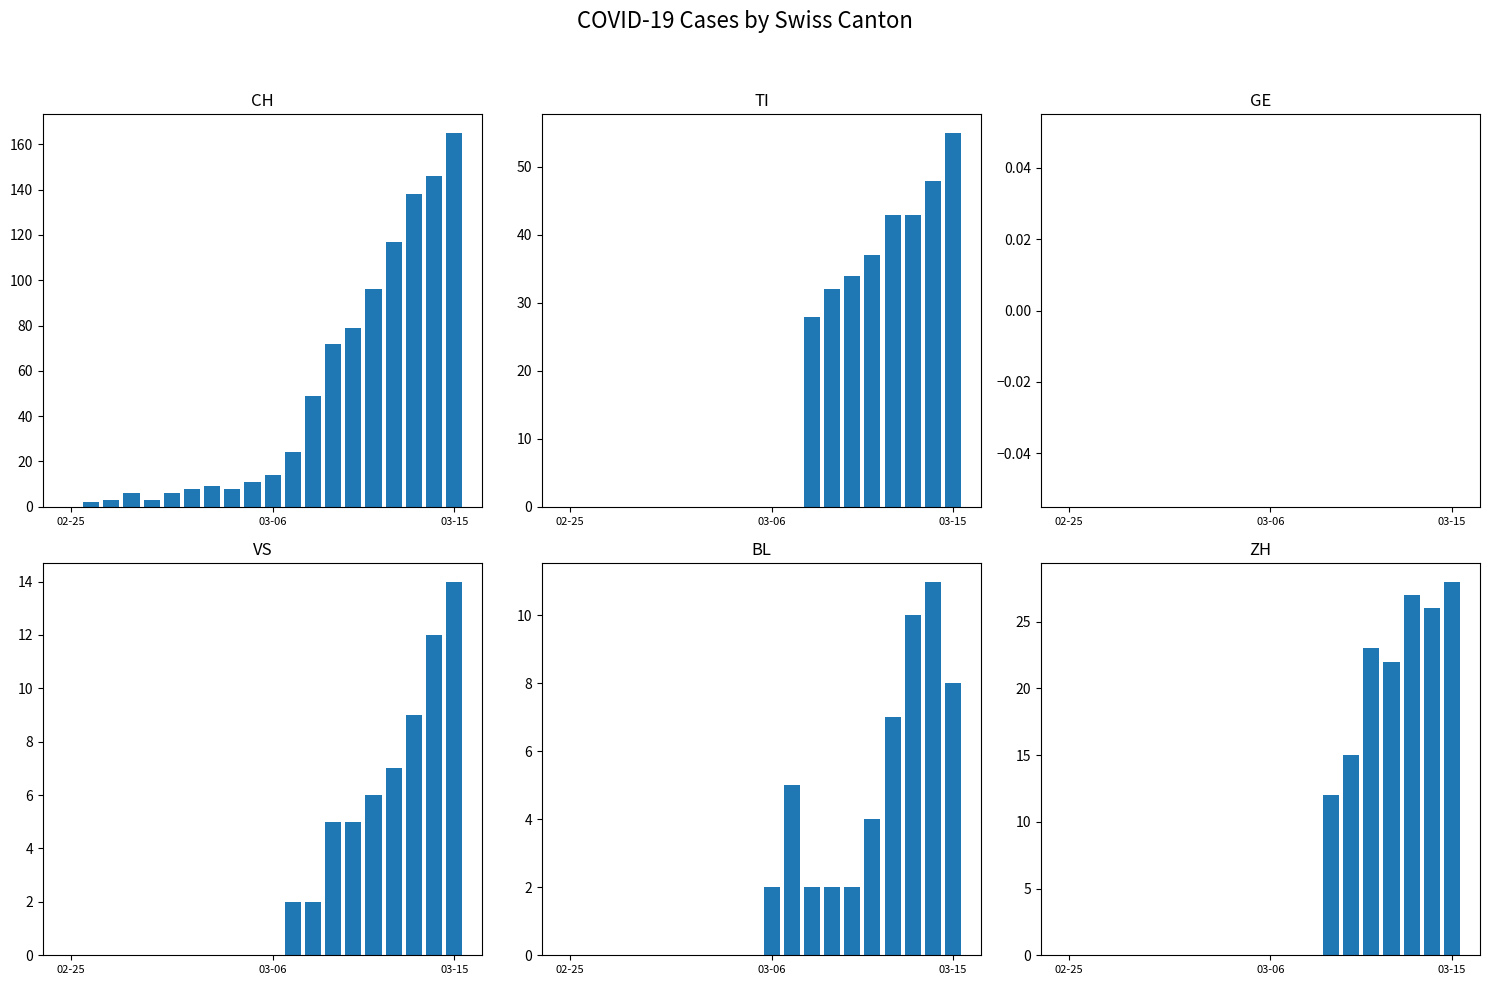

At which category does the chart reach its peak across all series?

03-15